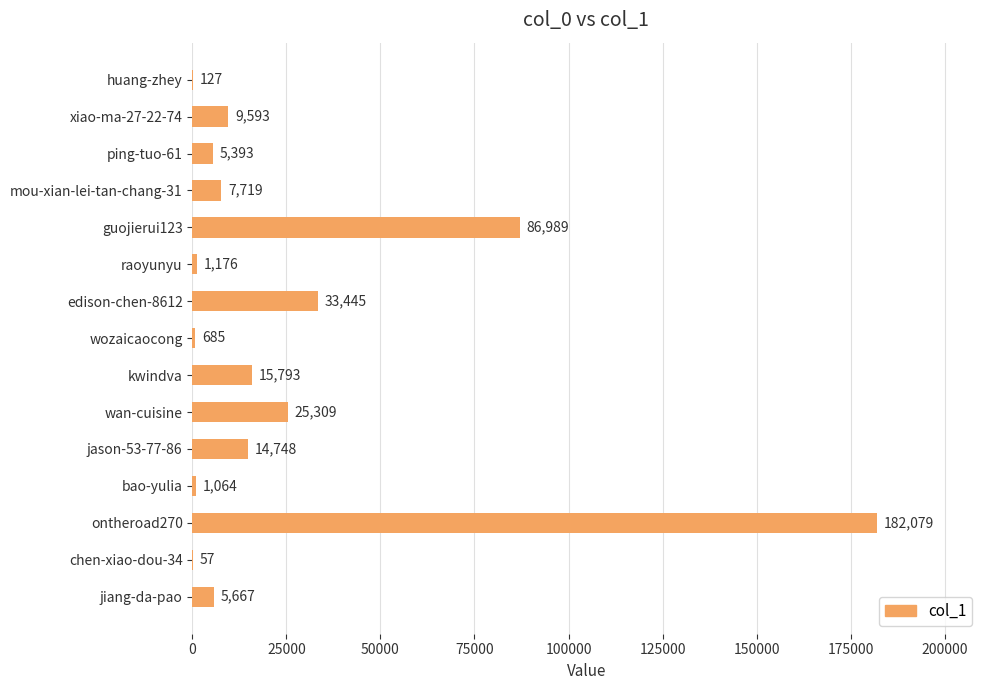

What is the sum of the values at xiao-ma-27-22-74 and mou-xian-lei-tan-chang-31?

17312